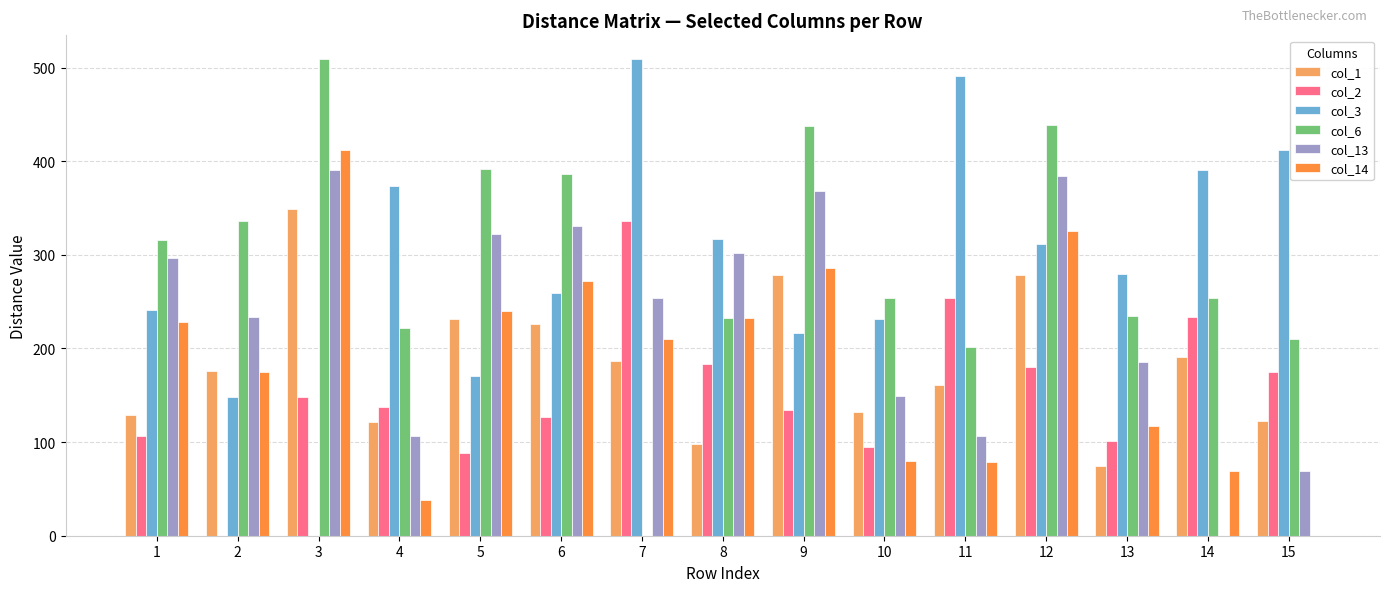

The col_13 series shows 322 at 5. True or false?

True